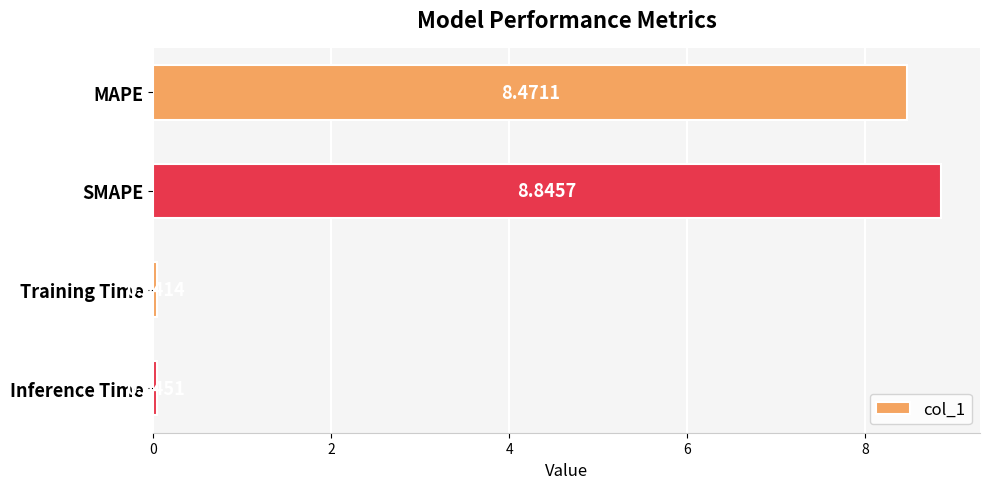

Rank the categories by value from highest to lowest.

SMAPE, MAPE, Inference Time, Training Time